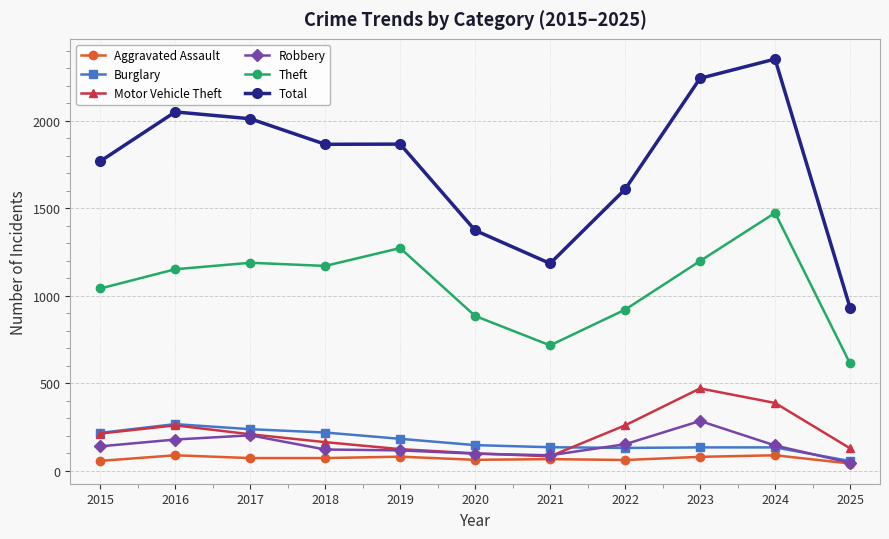

What is the value of the Total point at the 1st from the left?

1768